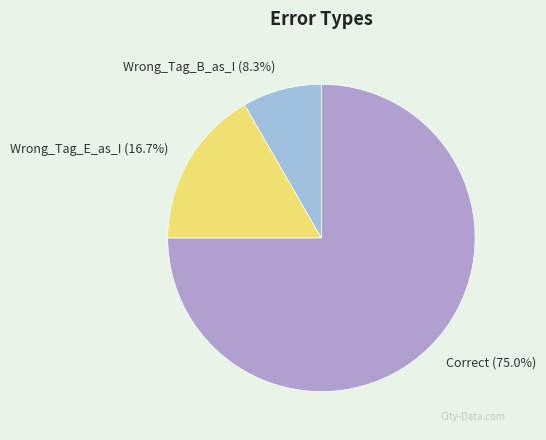

What is the ratio of the value at Wrong_Tag_B_as_I to the value at Wrong_Tag_E_as_I?

0.5